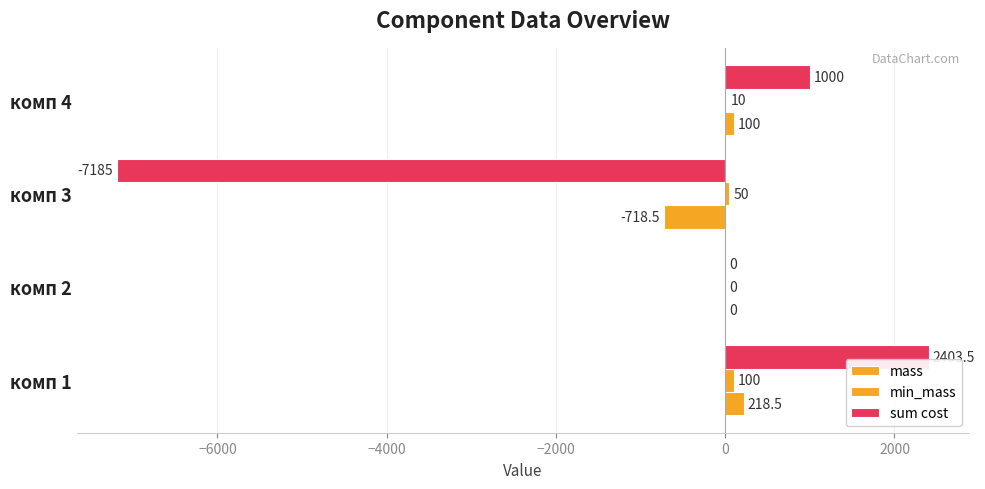

How many series are shown in this chart?

3